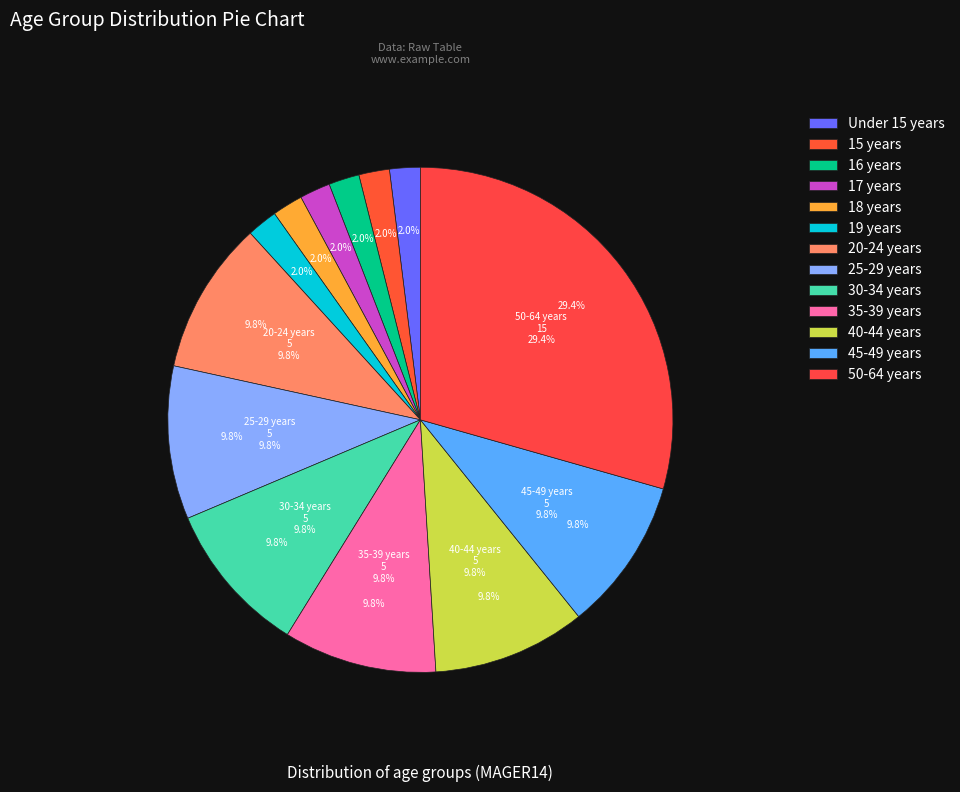

To the nearest percent, what portion does 40-44 years represent?

10%